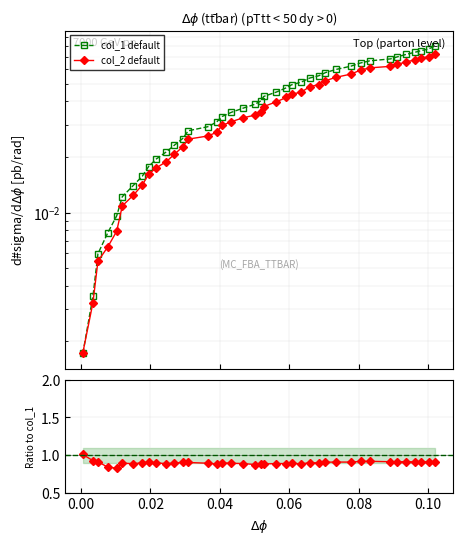

Which series has the largest range (max minus min)?

col_1